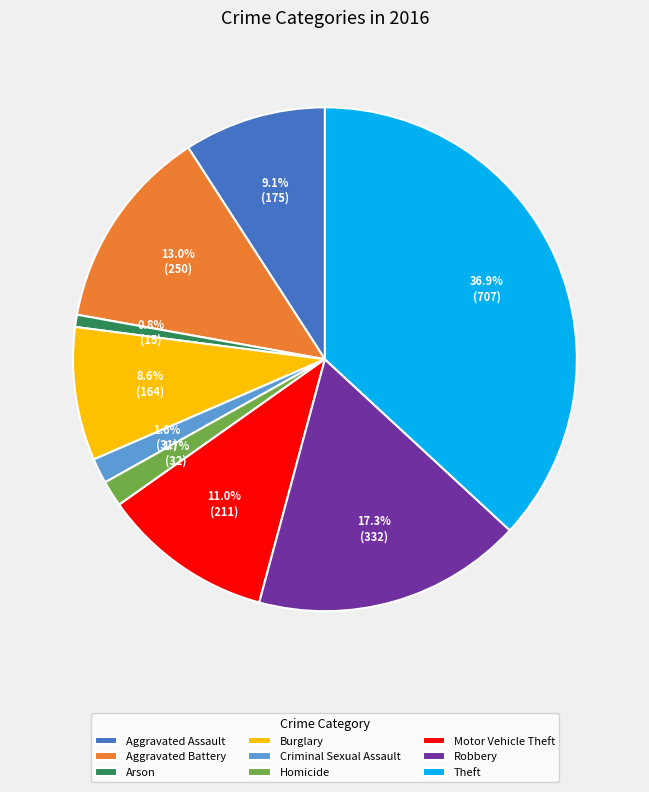

Is it true that Robbery is 27% of the pie?

False